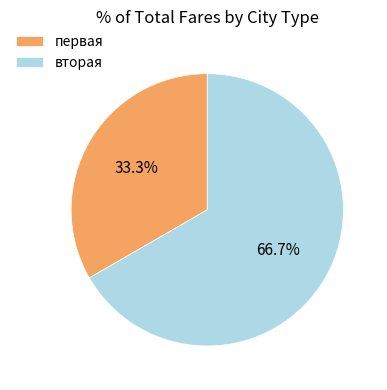

Count the number of slices in the pie.

2